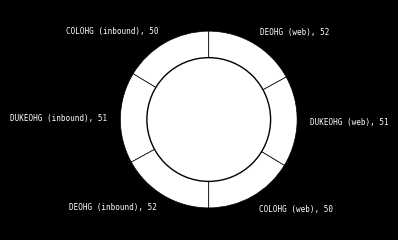

Is COLOHG (inbound) the majority of the pie?

No